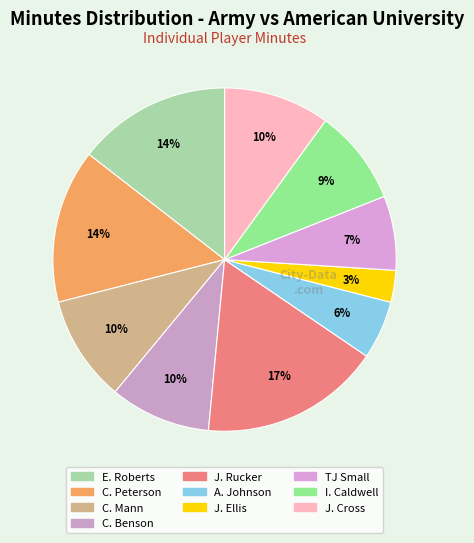

To the nearest percent, what is the average slice percentage?

10%